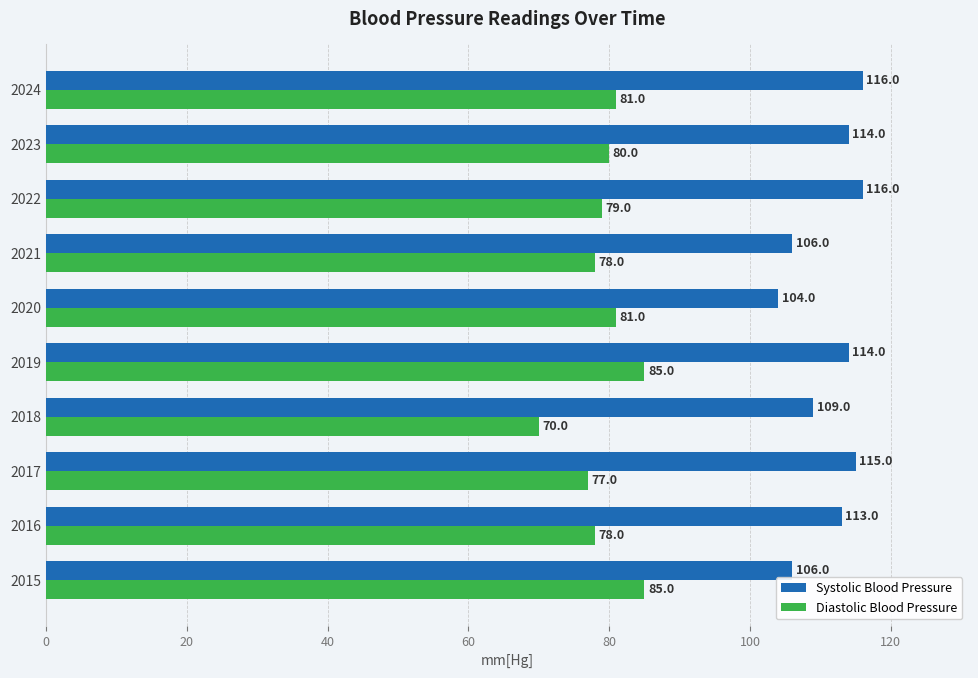

Is the value of Systolic Blood Pressure at 2016 greater than the value of Diastolic Blood Pressure at 2020?

Yes